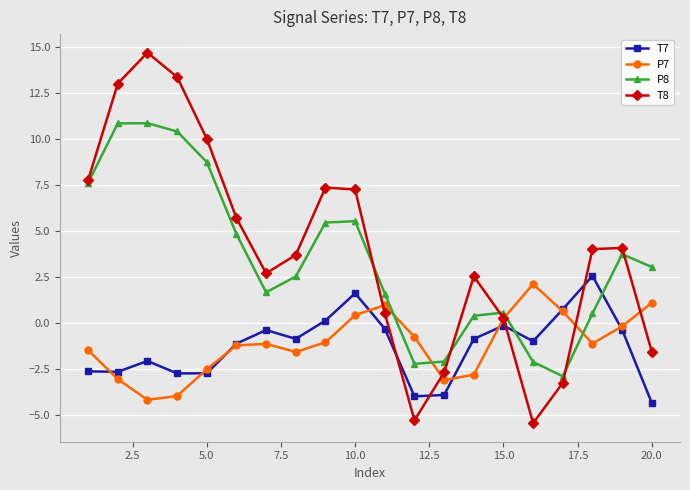

True or false: T8 and P8 intersect in this chart.

True